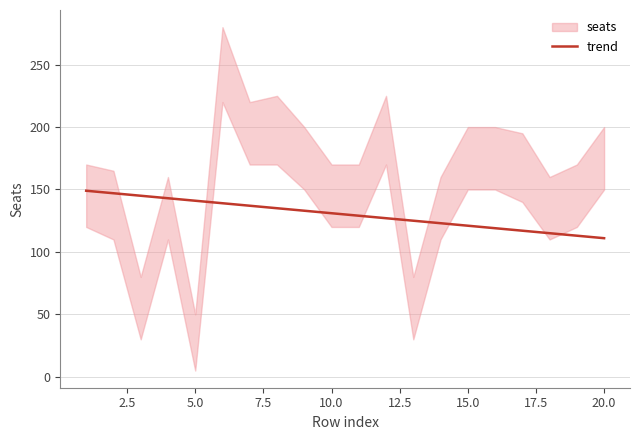

What is the lowest value of the trend series?

111